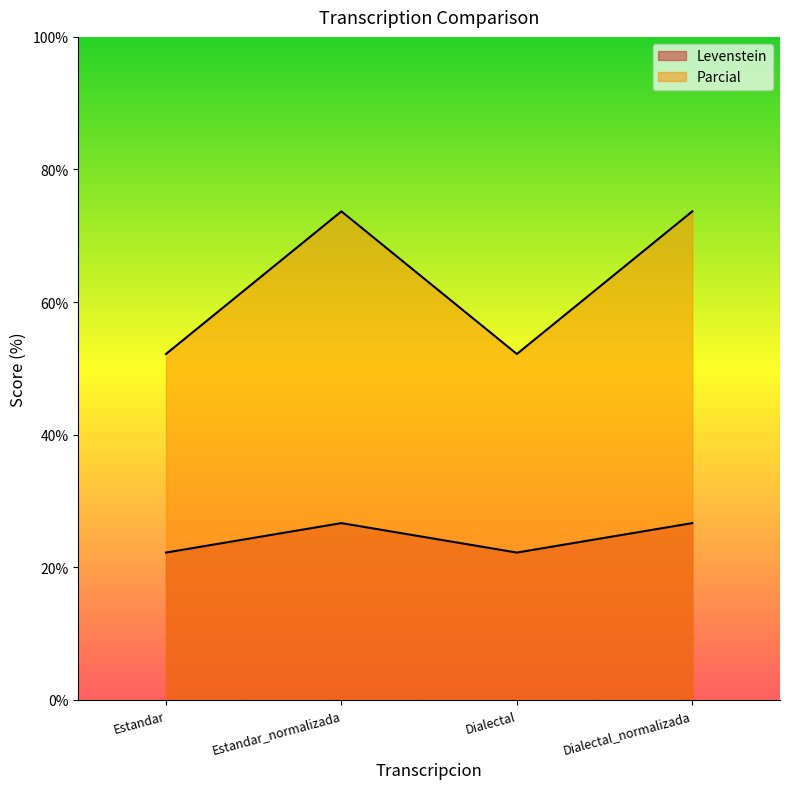

What is the sum of all Parcial values?

251.7